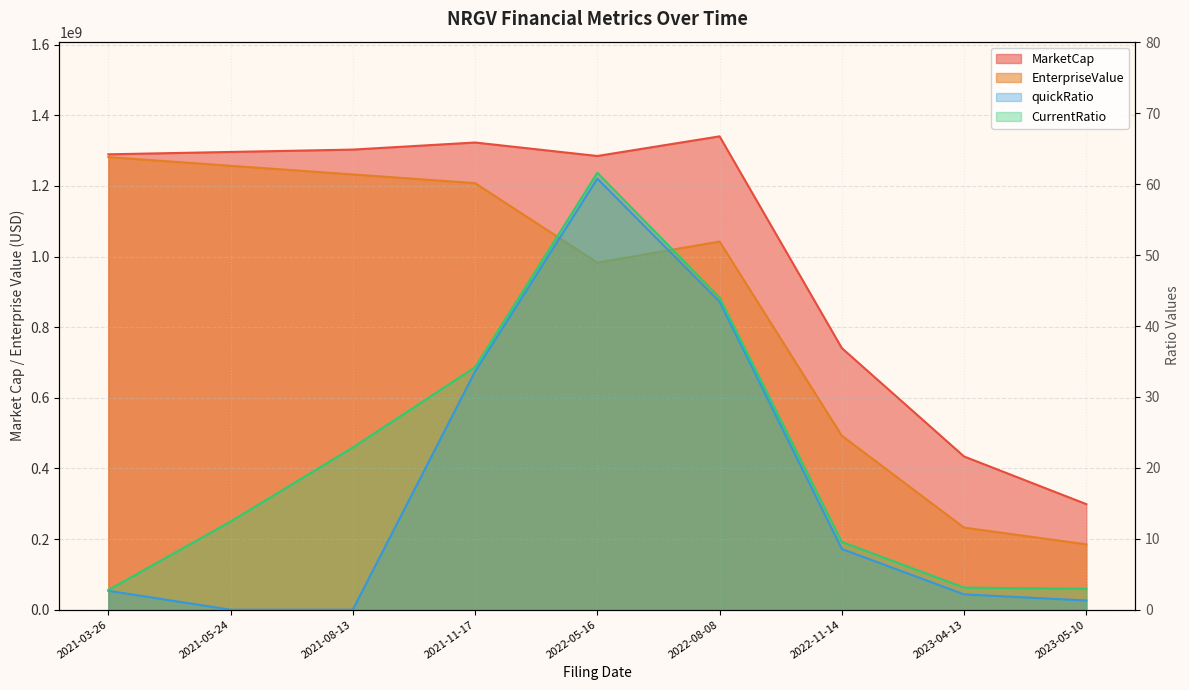

In EnterpriseValue, how many points are higher than both neighbors (excluding endpoints)?

1